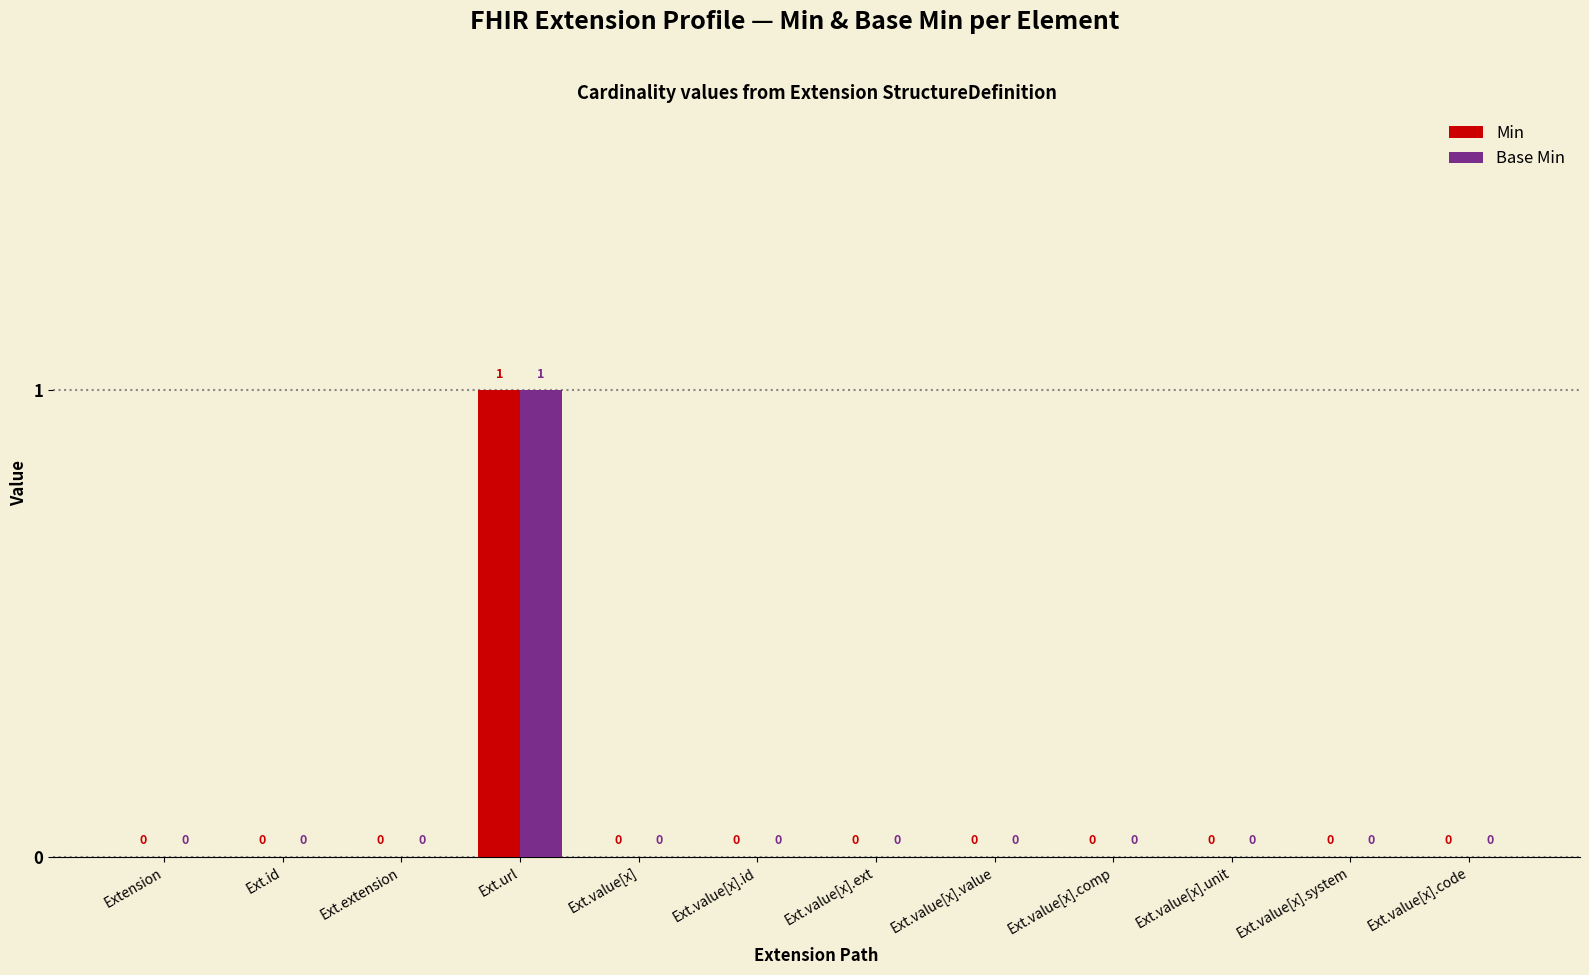

True or false: Base Min has a value of 0 at Ext.extension.

True